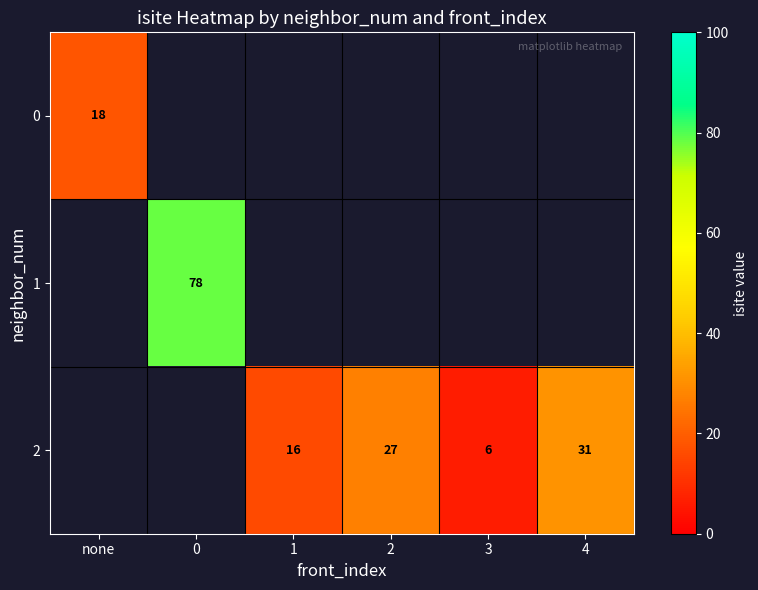

The 2 series shows 31 at 4. True or false?

True